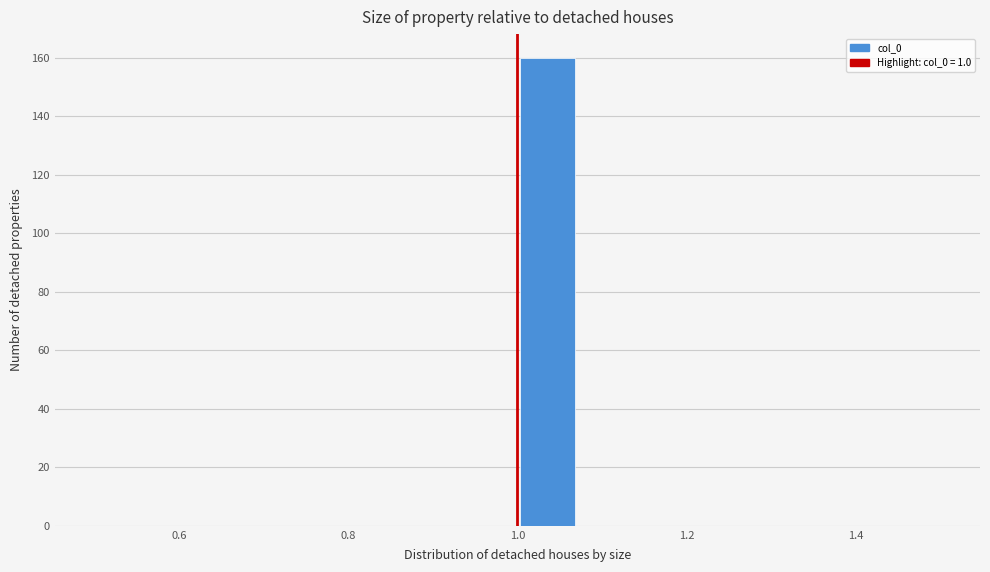

Around what value on the x-axis is the tallest bar? Give the approximate position of its centre, as read against the axis.

1.04